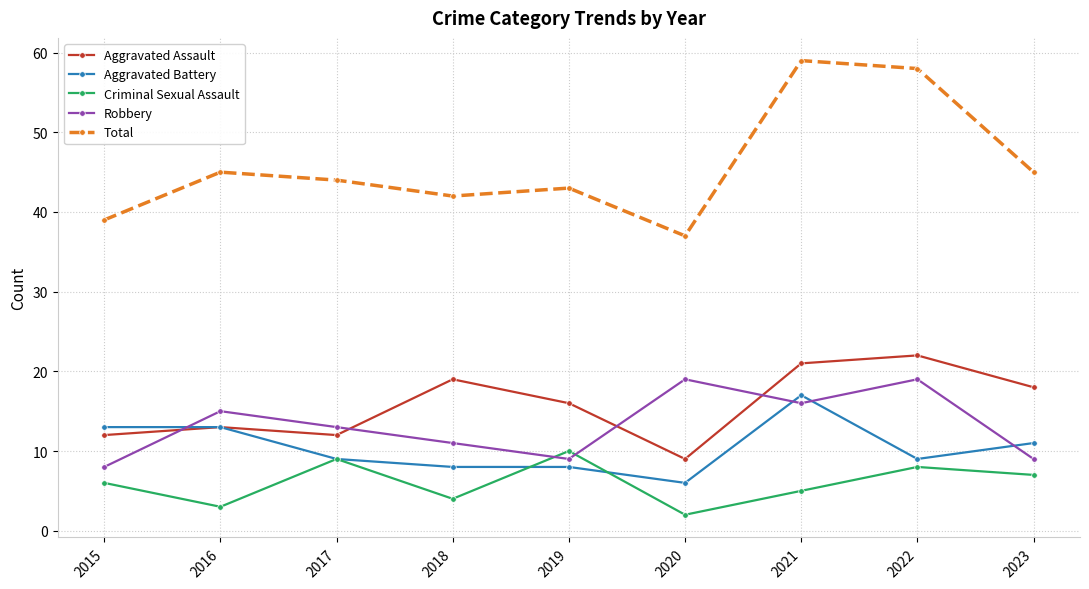

Reading left to right, extract all data points from this chart.

Aggravated Assault: 2015=12	2016=13	2017=12	2018=19	2019=16	2020=9	2021=21	2022=22	2023=18
Aggravated Battery: 2015=13	2016=13	2017=9	2018=8	2019=8	2020=6	2021=17	2022=9	2023=11
Criminal Sexual Assault: 2015=6	2016=3	2017=9	2018=4	2019=10	2020=2	2021=5	2022=8	2023=7
Robbery: 2015=8	2016=15	2017=13	2018=11	2019=9	2020=19	2021=16	2022=19	2023=9
Total: 2015=39	2016=45	2017=44	2018=42	2019=43	2020=37	2021=59	2022=58	2023=45